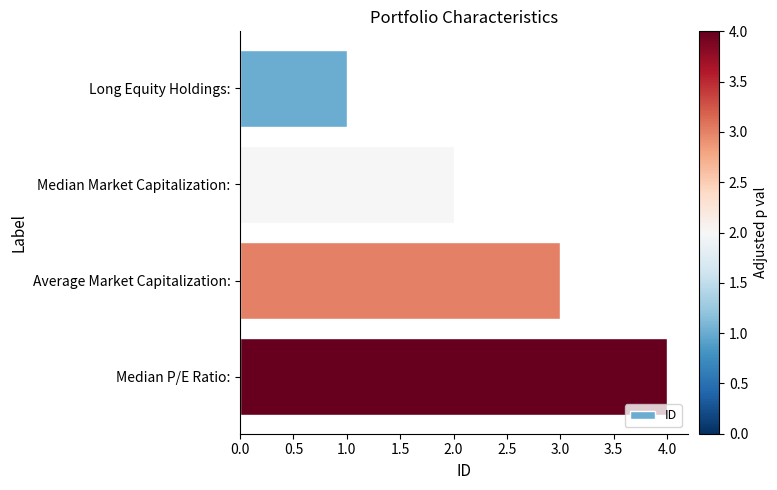

What is the minimum value shown in the chart?

1